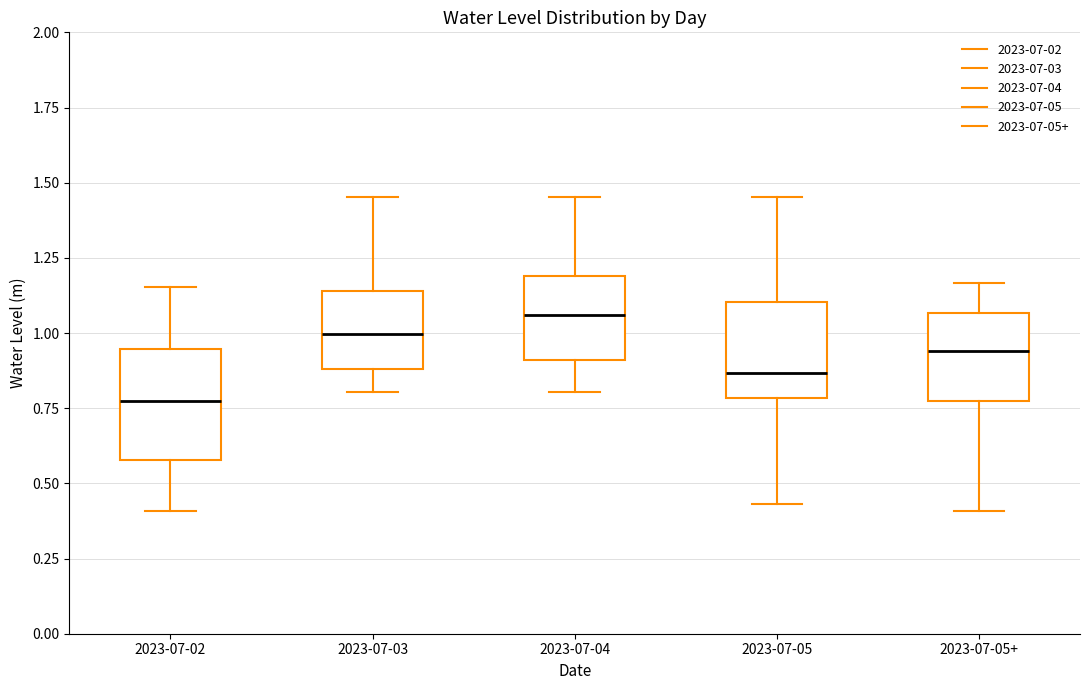

Which box has the lowest median line?

2023-07-02